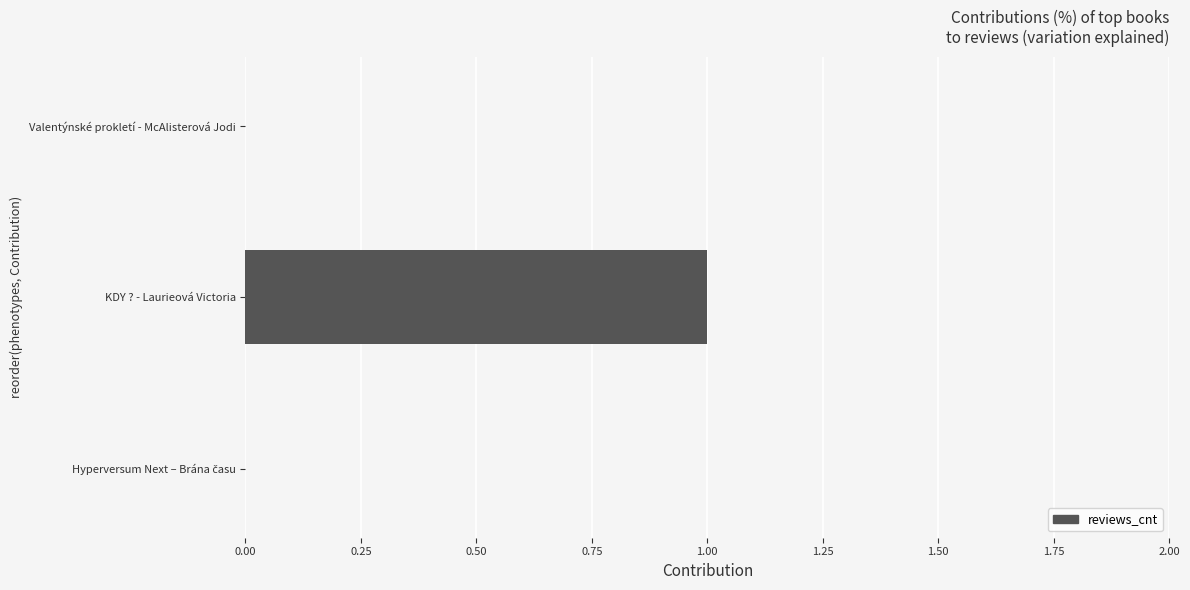

True or false: the data shows 0 at Valentýnské prokletí - McAlisterová Jodi.

True